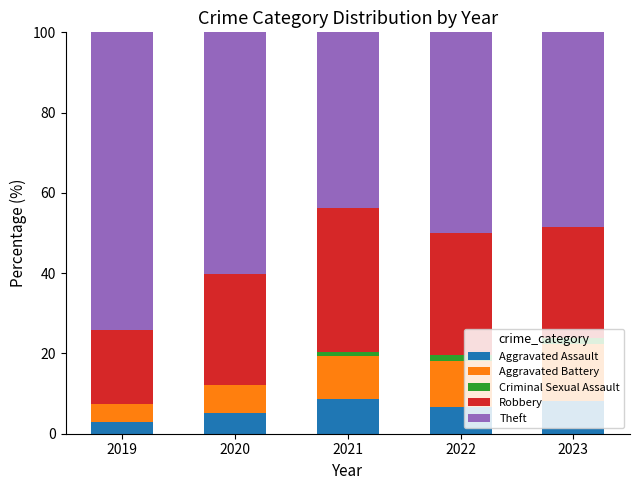

The Aggravated Assault series shows 5.1 at 2020. True or false?

True